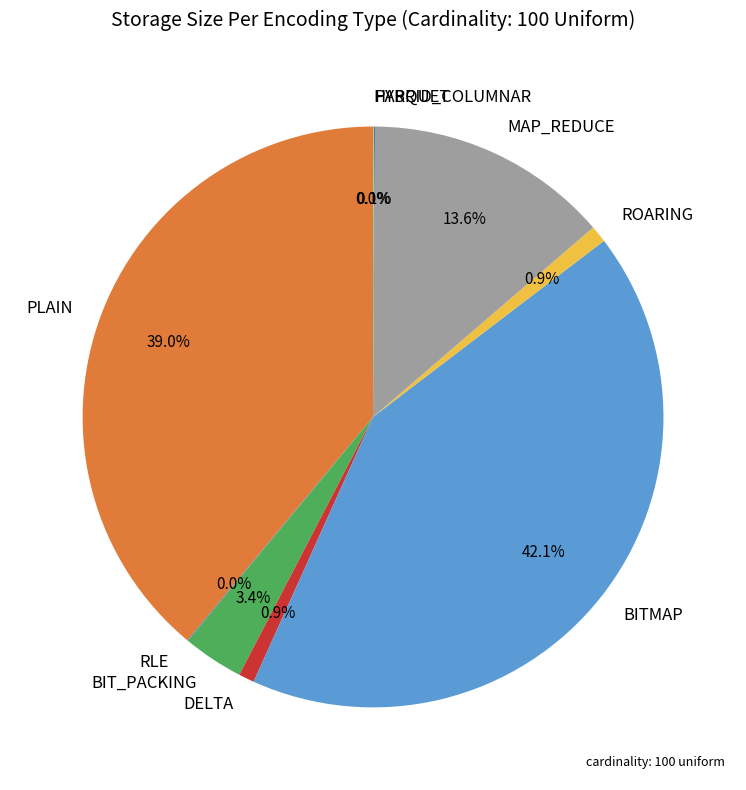

Is there a majority slice in this chart?

No